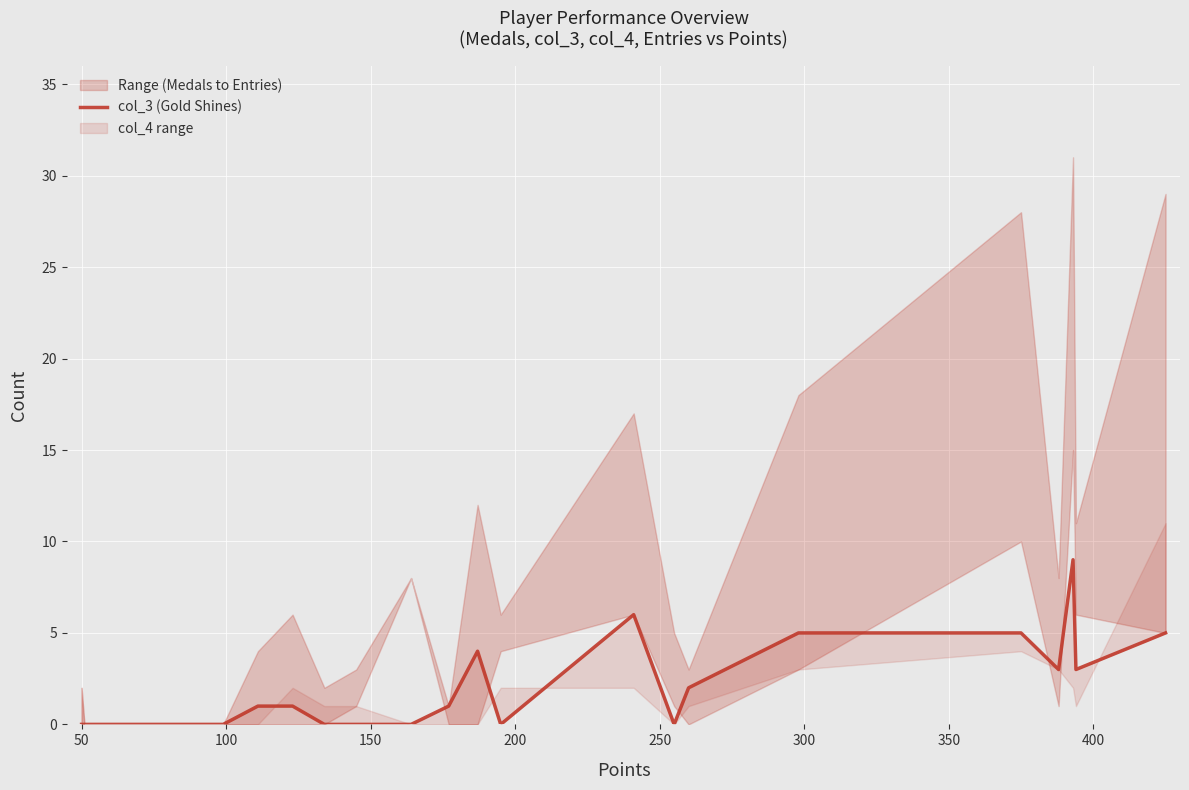

Reading right to left, list all the values displayed in this chart.

5	3	9	3	5	5	2	0	6	0	4	1	0	0	0	1	1	0	0	0